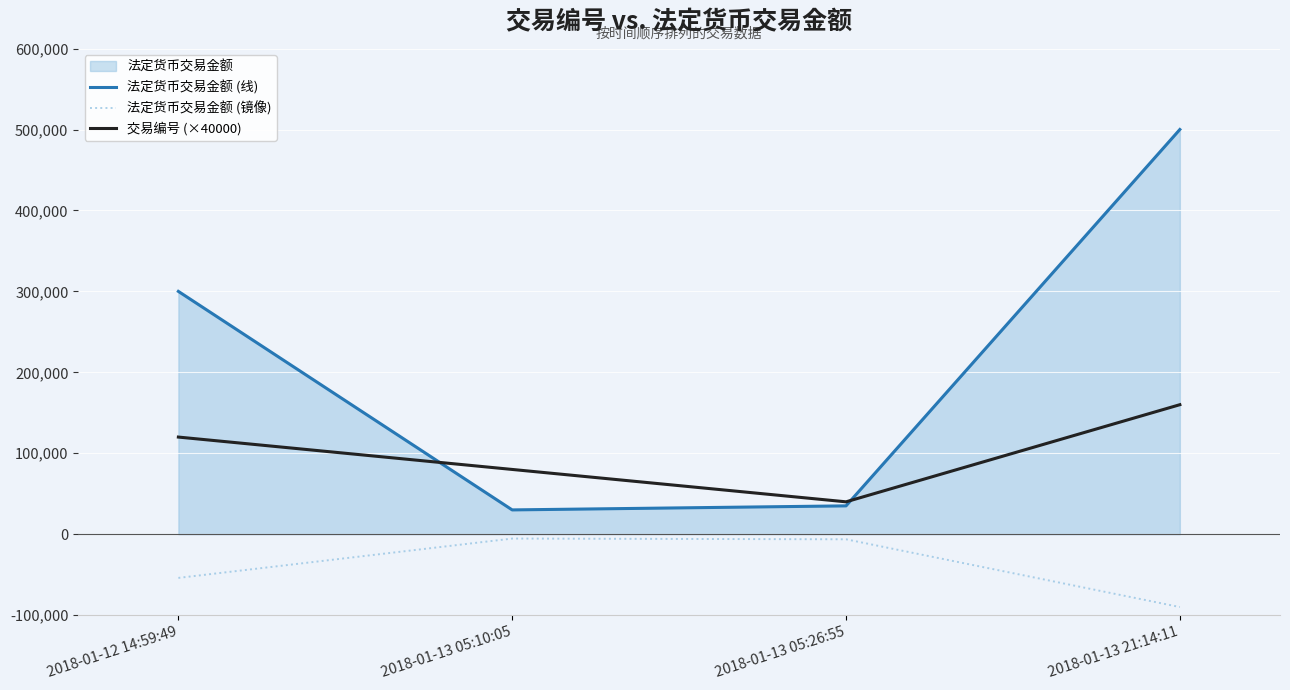

What is the maximum value shown in the chart?

500000